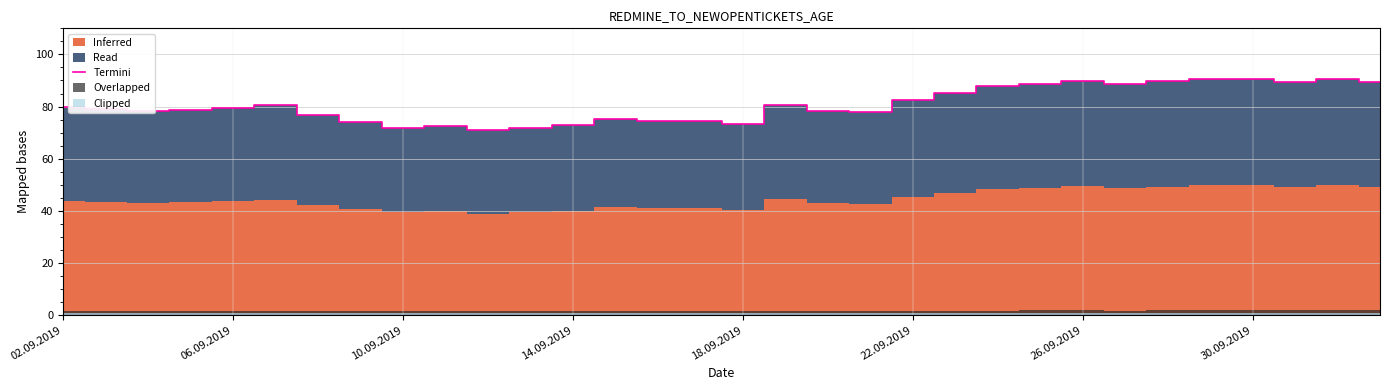

What is the maximum value shown in the chart?

90.6